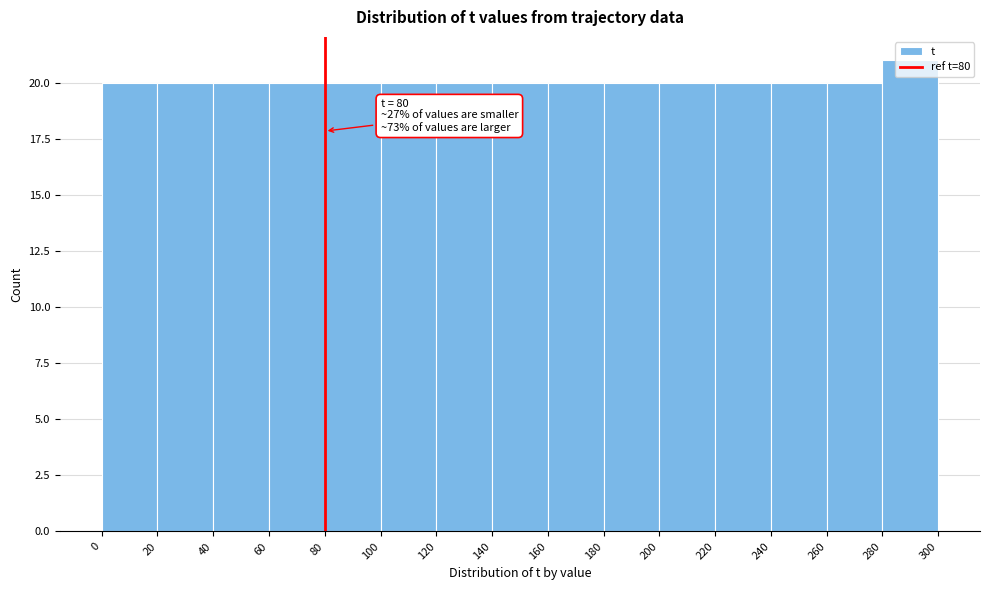

Which range on the x-axis has the tallest bar?

280 to 300